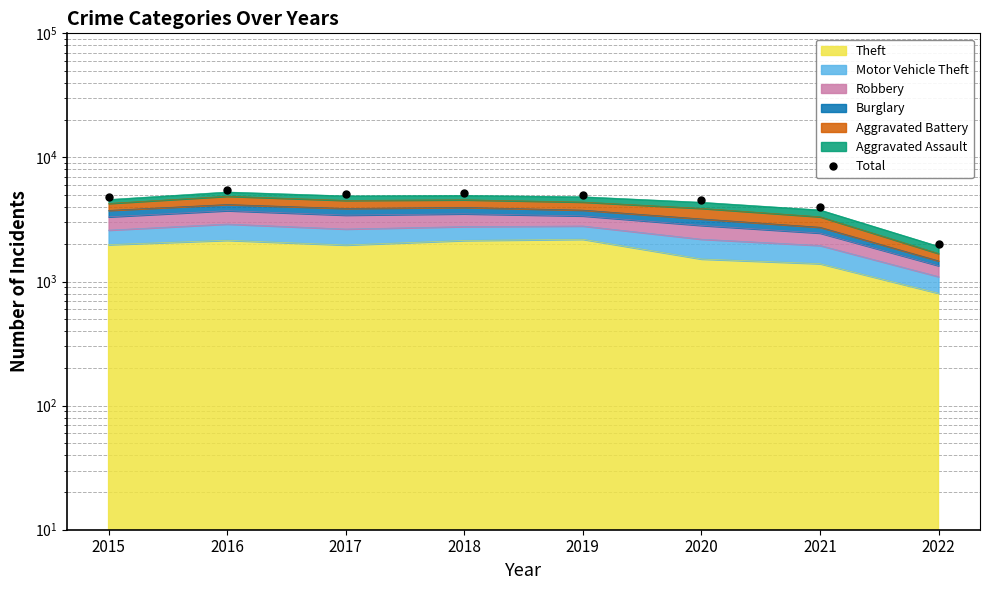

Reading left to right, transcribe all the data shown in this chart.

2015=4771	2016=5481	2017=5095	2018=5162	2019=5008	2020=4578	2021=3972	2022=2010